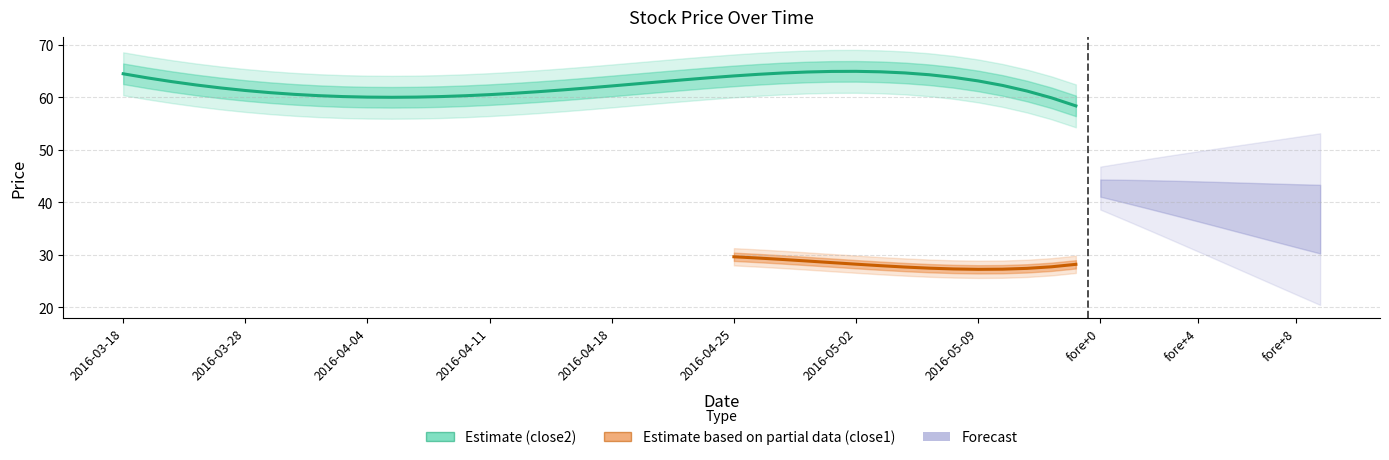

What is the value of the close1 point at the 10th from the left?

28.2